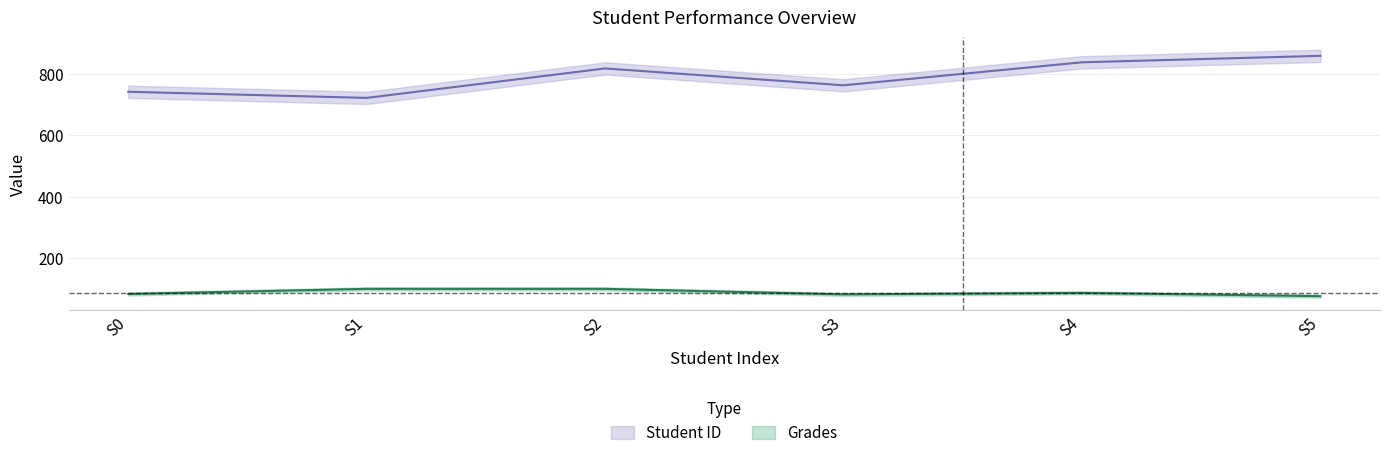

Rank the series by their maximum value, from highest to lowest.

Student ID, Grades